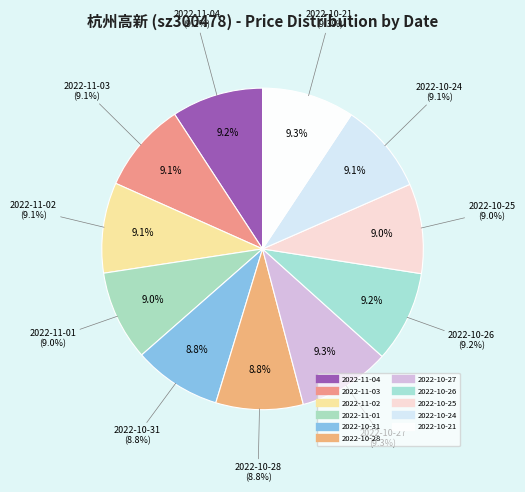

Between 2022-10-21 and 2022-11-02, which is larger?

2022-10-21